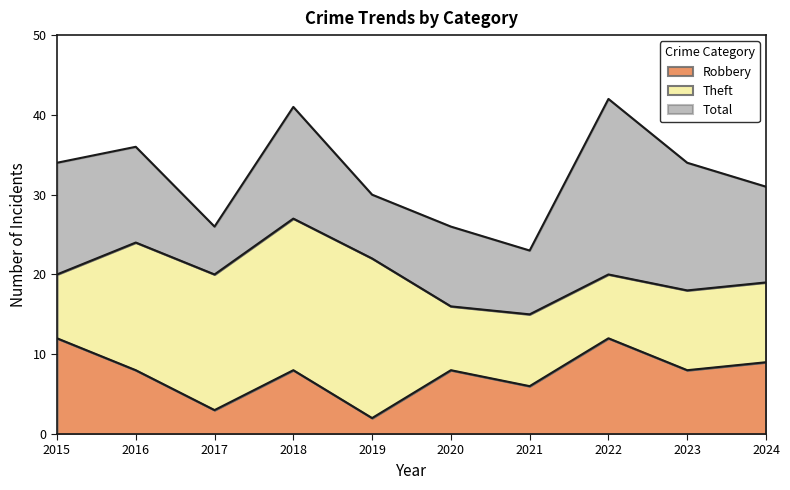

Count the number of categories in the chart.

10